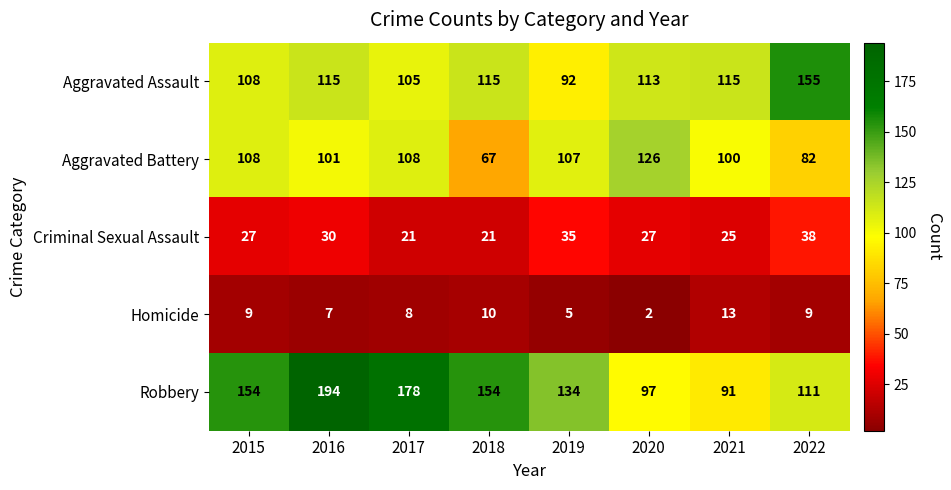

Is the value of Criminal Sexual Assault at 2015 greater than the value of Aggravated Assault at 2022?

No